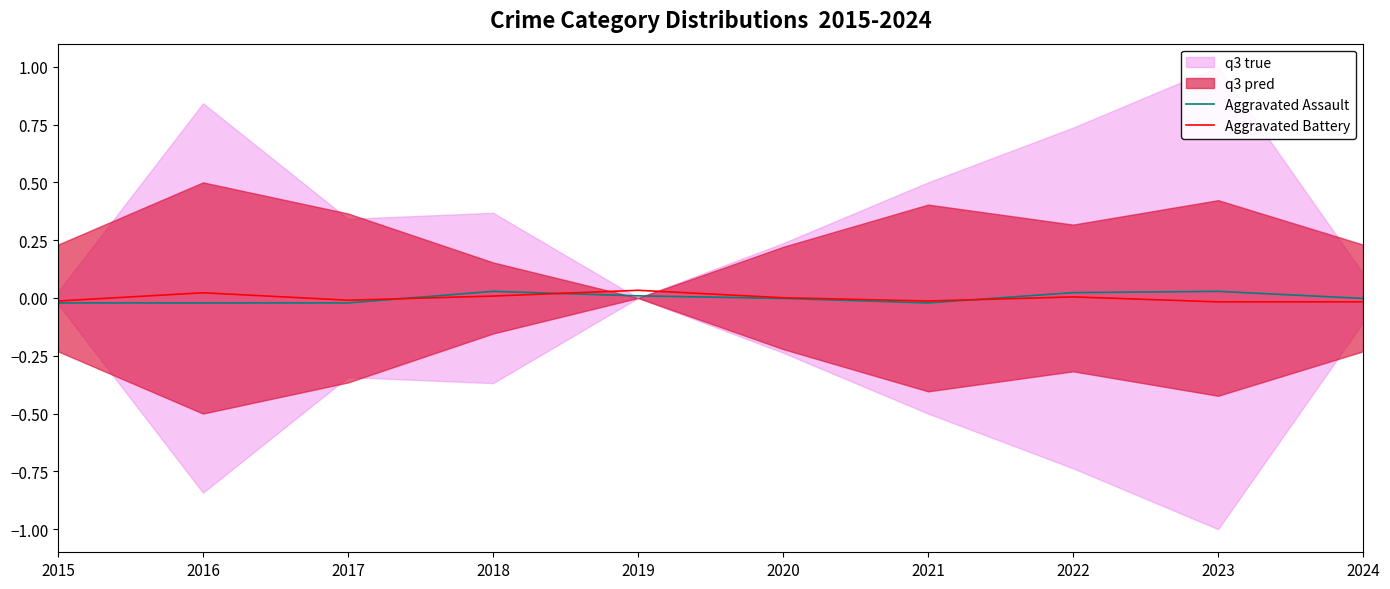

At which category does Aggravated Battery reach its first local valley?

2017